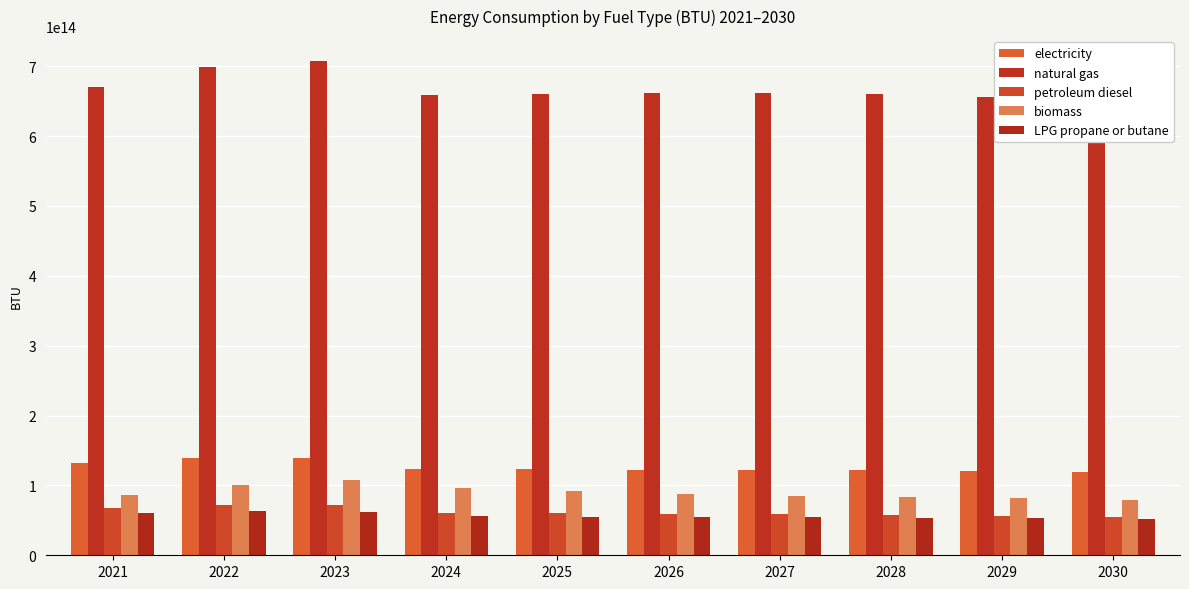

True or false: petroleum diesel has a value of 104789076206946.3 at 2027.

False